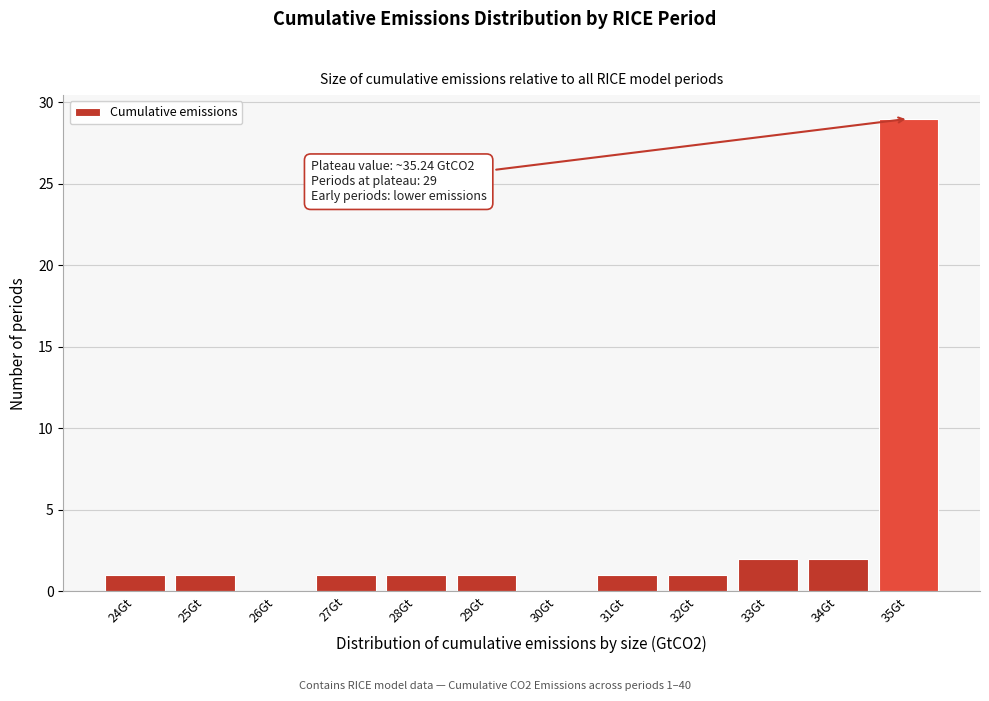

Reading left to right, transcribe all the data shown in this chart.

24Gt=1	25Gt=1	26Gt=0	27Gt=1	28Gt=1	29Gt=1	30Gt=0	31Gt=1	32Gt=1	33Gt=2	34Gt=2	35Gt=29